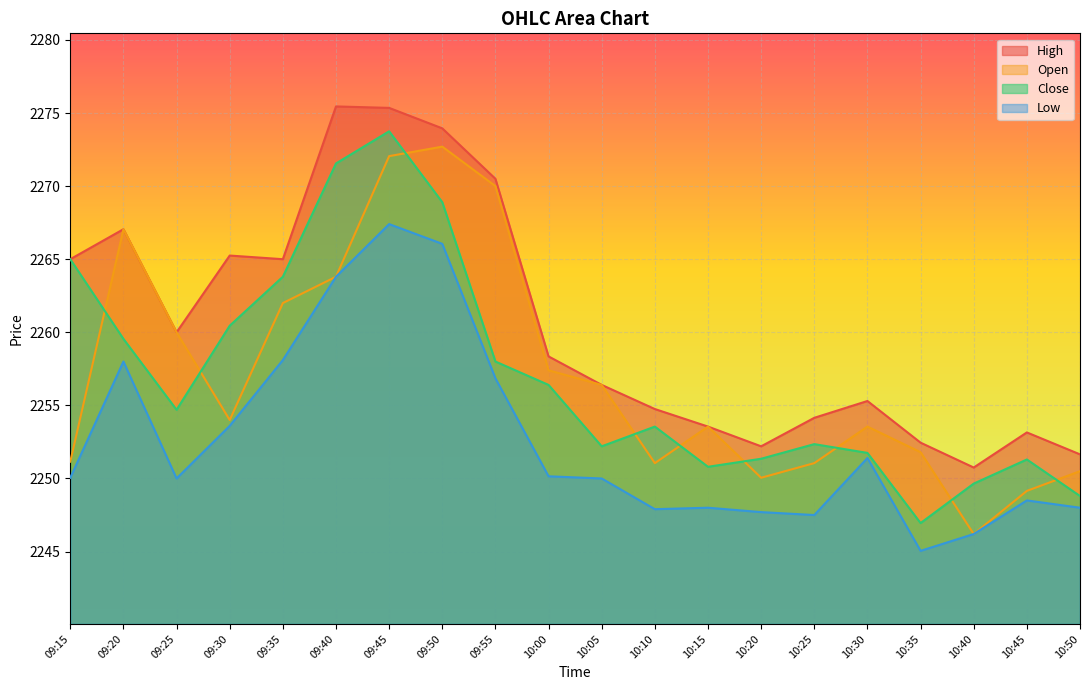

True or false: High and Close cross at least once.

False